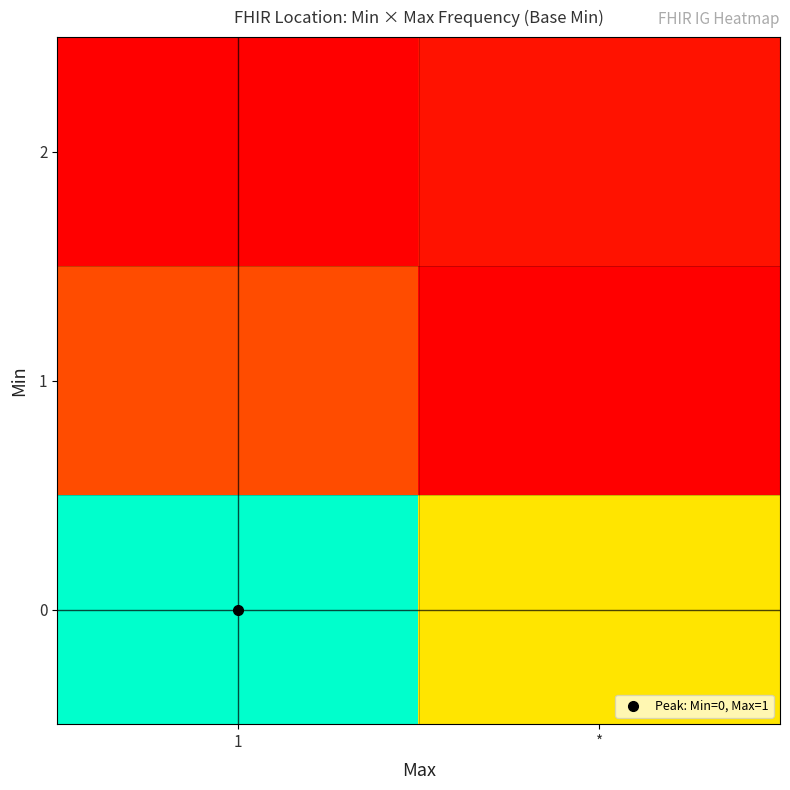

What is the maximum value shown in the chart?

1.0